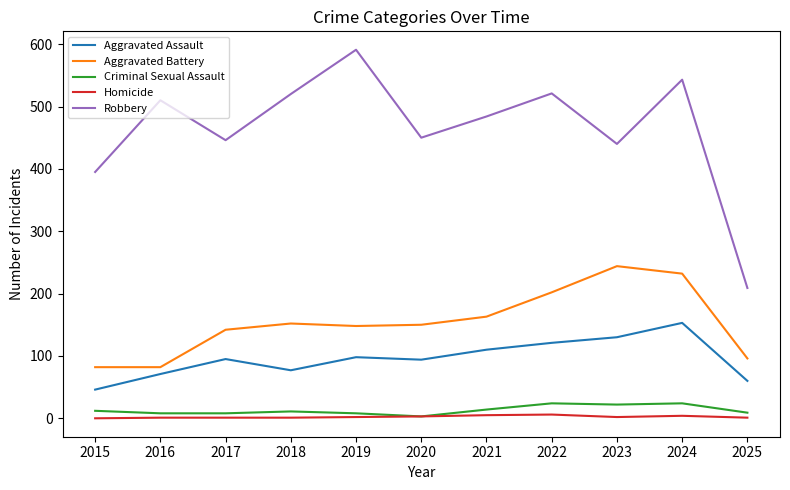

Is this an area chart (filled region under the line)?

No